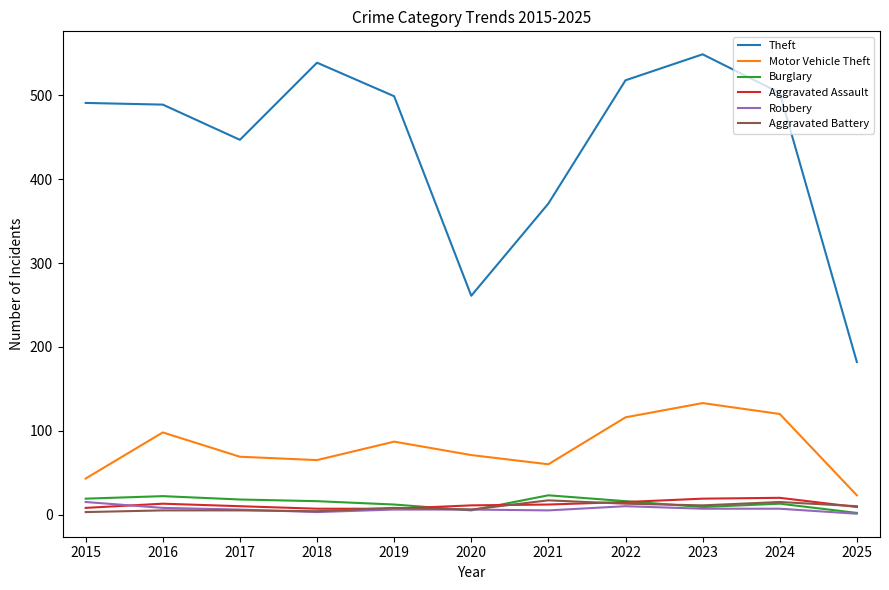

At which category does the chart reach its peak across all series?

2023